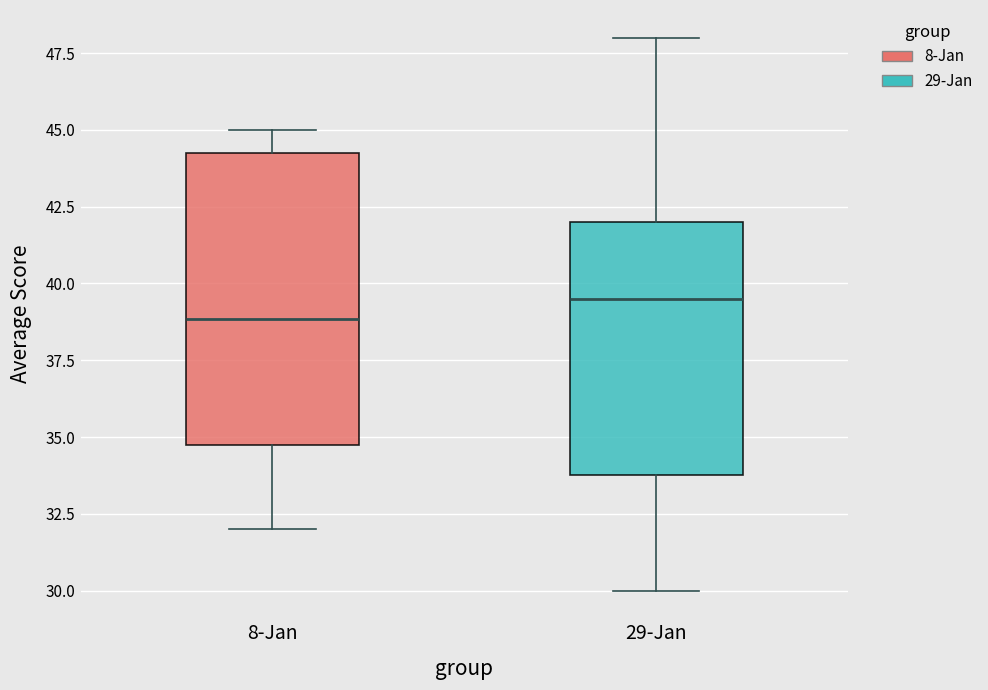

Reading left to right, read every box against the y-axis: the position of its median line, the range the box covers, and the ends of its whiskers. The values are not printed on the chart, so give them approximately, as read against the axis.

8-Jan: median 39.0, box 35.0 to 44.5, whiskers 32.0 to 45.0
29-Jan: median 39.5, box 34.0 to 42.0, whiskers 30.0 to 48.0